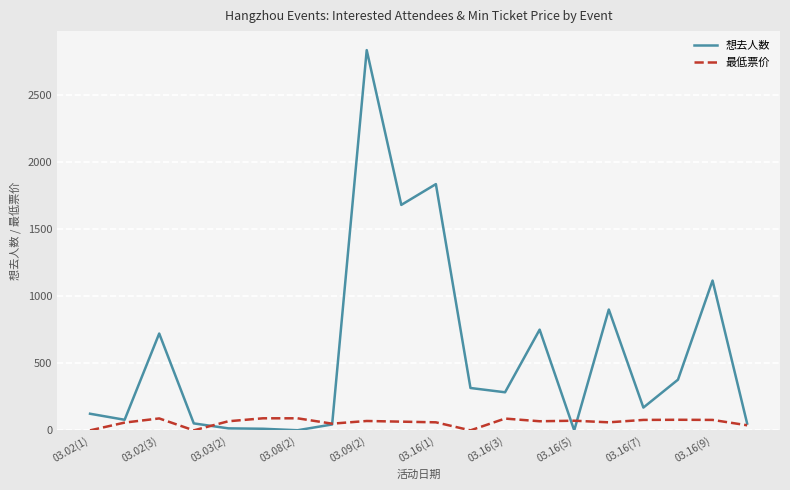

Which series has the largest total across all categories?

想去人数